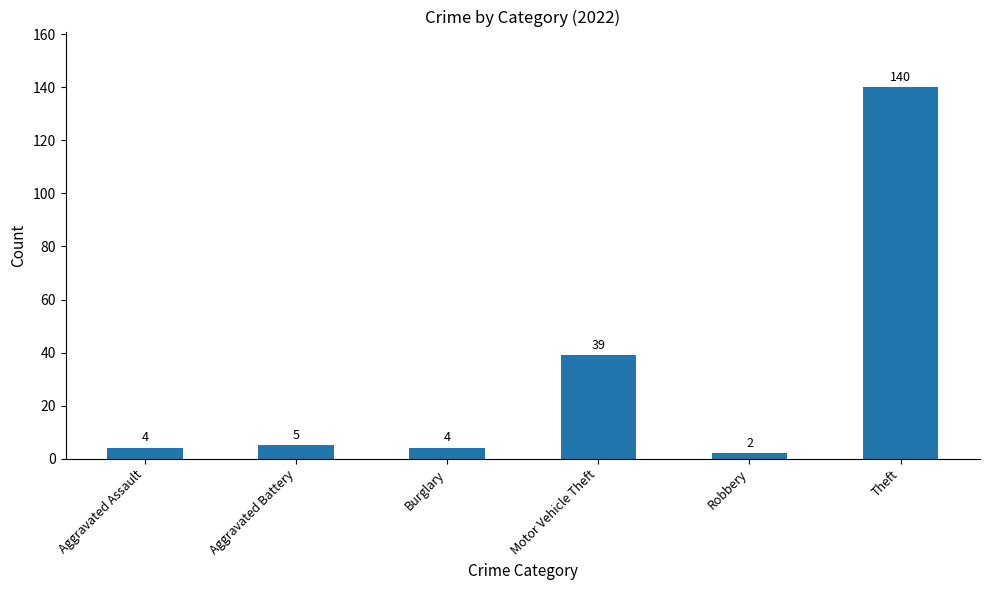

What is the ratio of the value at Aggravated Assault to the value at Aggravated Battery?

0.8